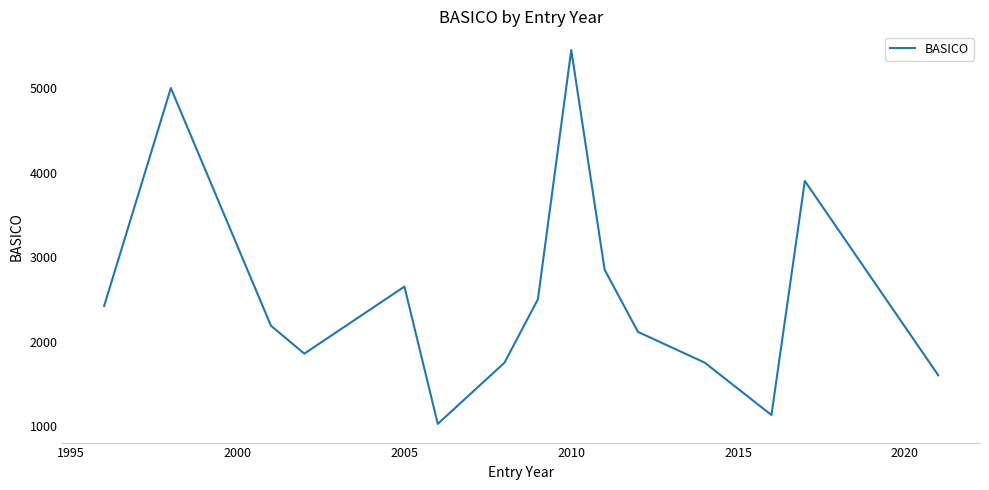

What is the minimum value shown in the chart?

1025.0